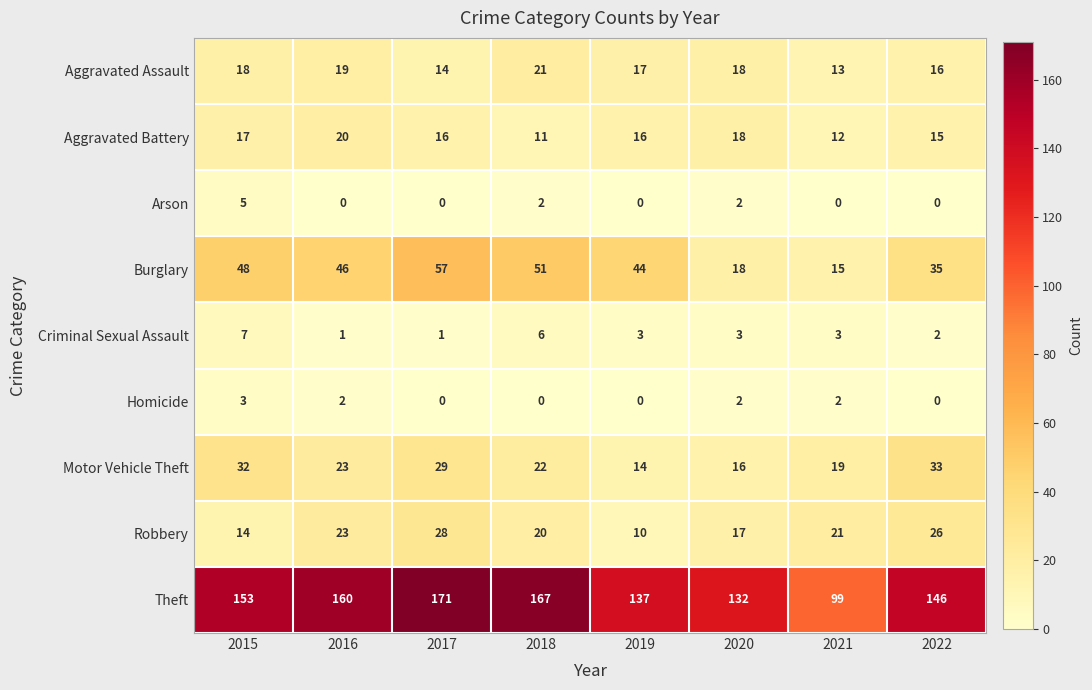

Read the Criminal Sexual Assault value at 2021.

3